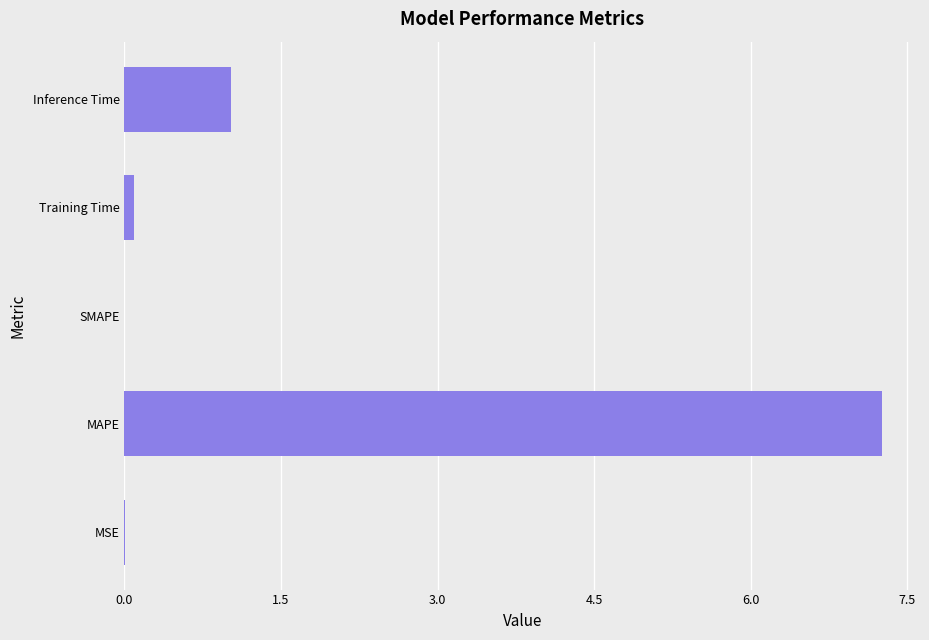

Does the chart contain stacked bars?

No